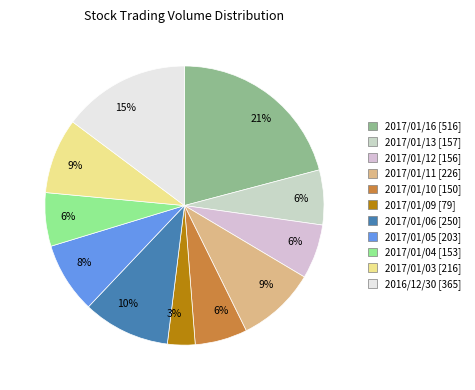

Count the number of slices in the pie.

11